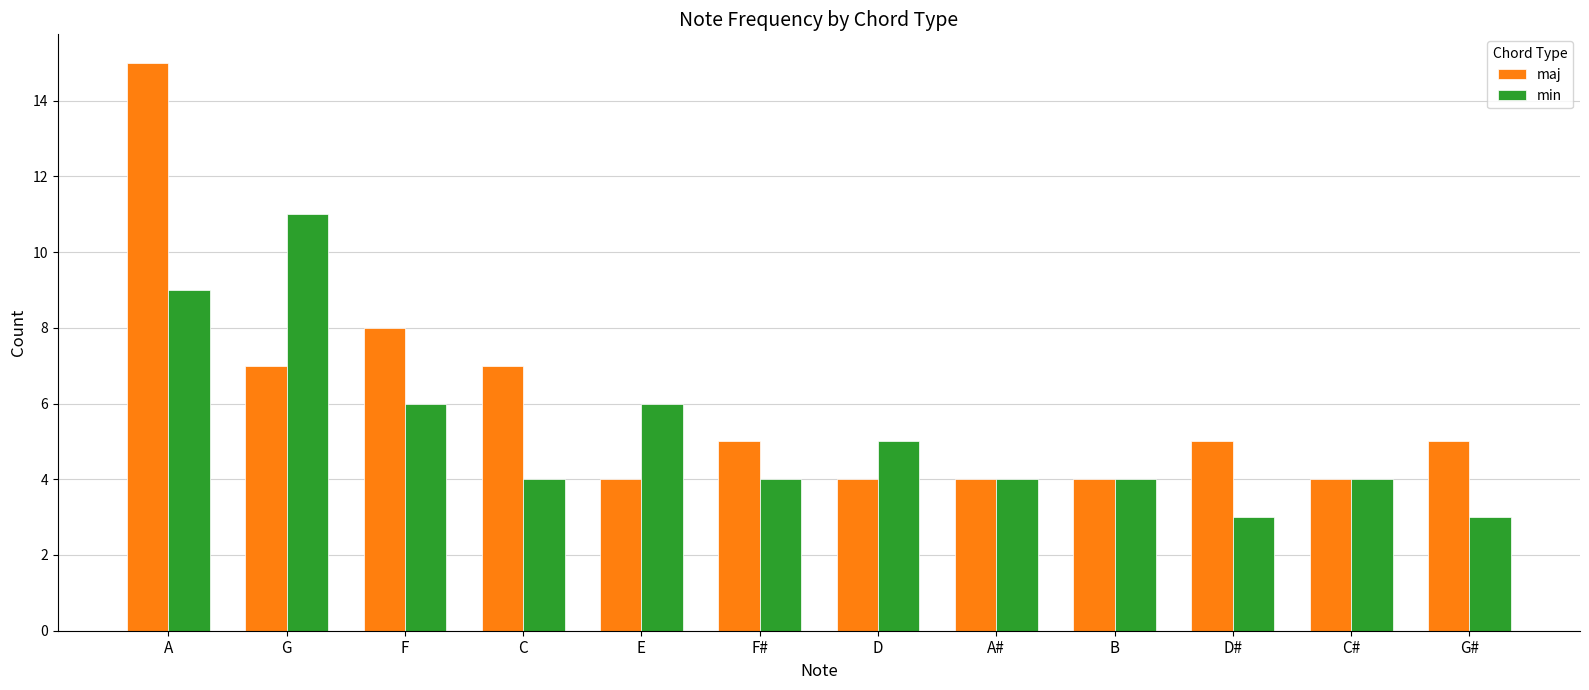

At which category is the sum across all series the highest?

A